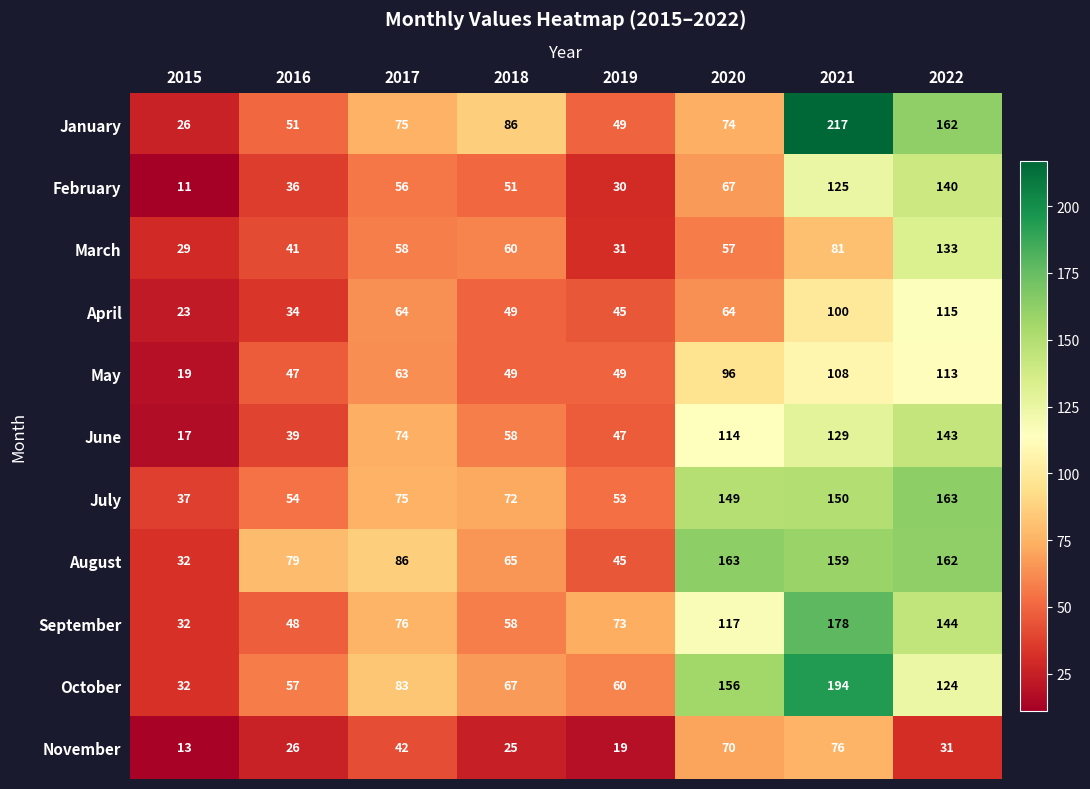

The October series shows 121 at 2017. True or false?

False